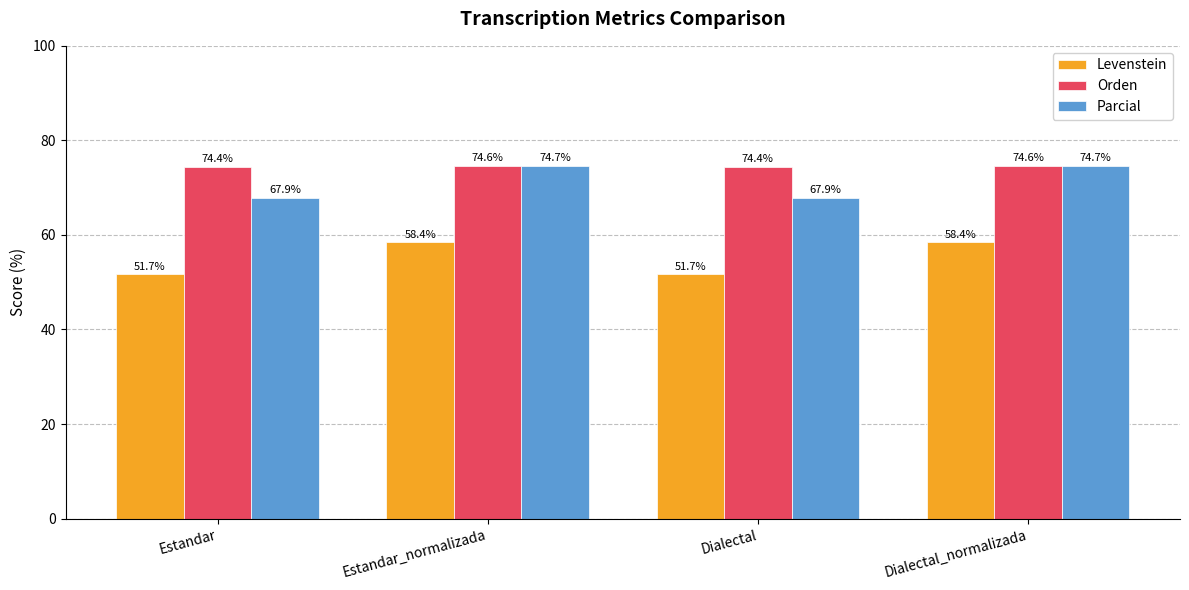

What value does the Levenstein series have at Estandar?

51.7